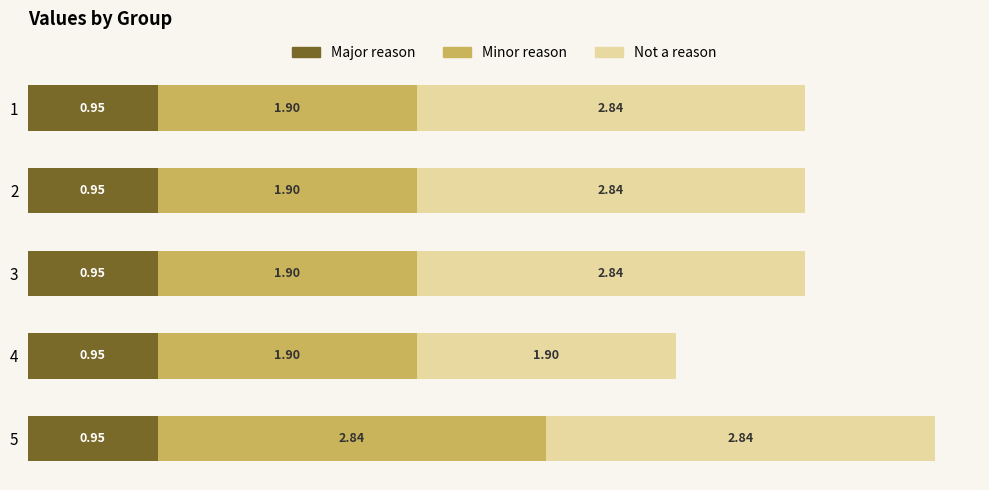

What is the total value across all series at 2?

5.7